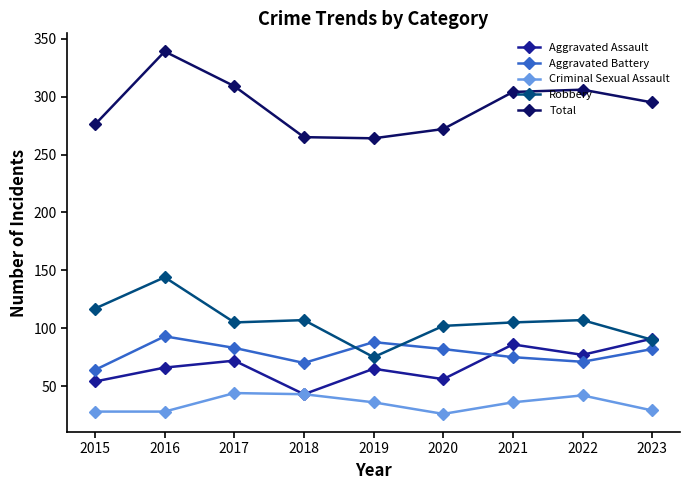

True or false: Total has a value of 295 at 2023.

True